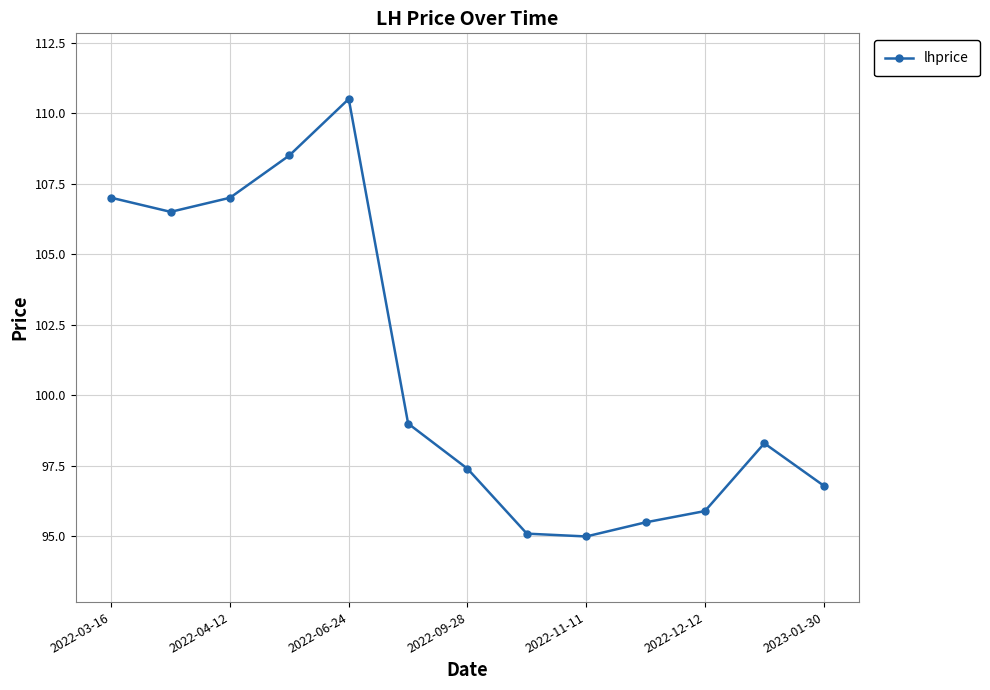

What is the smallest value displayed?

95.0